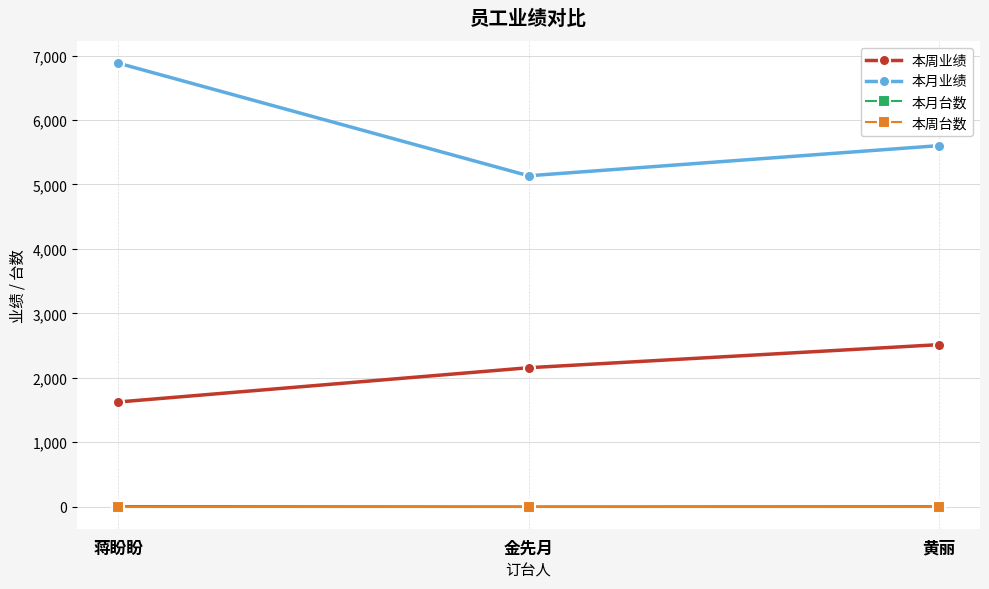

What is the value of the 本月业绩 point at the 3rd from the left?

5602